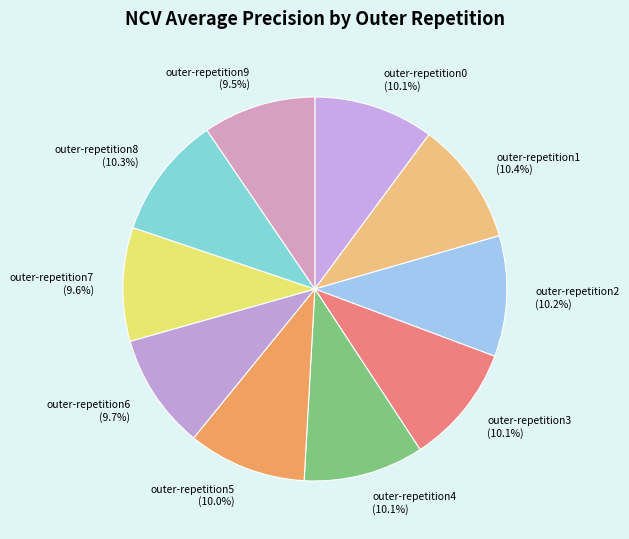

Is there any slice that represents more than half of the pie?

No